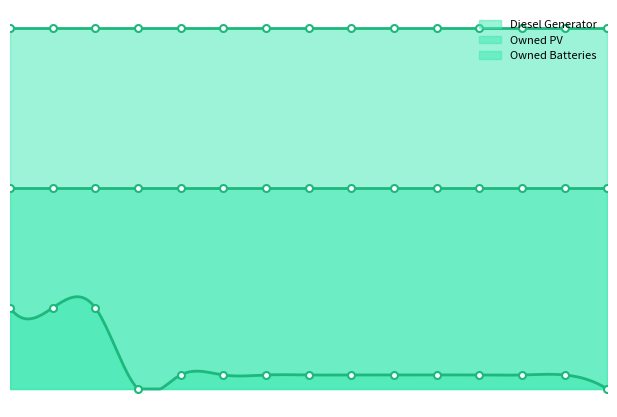

At how many categories does at least one series exceed 1516?

15